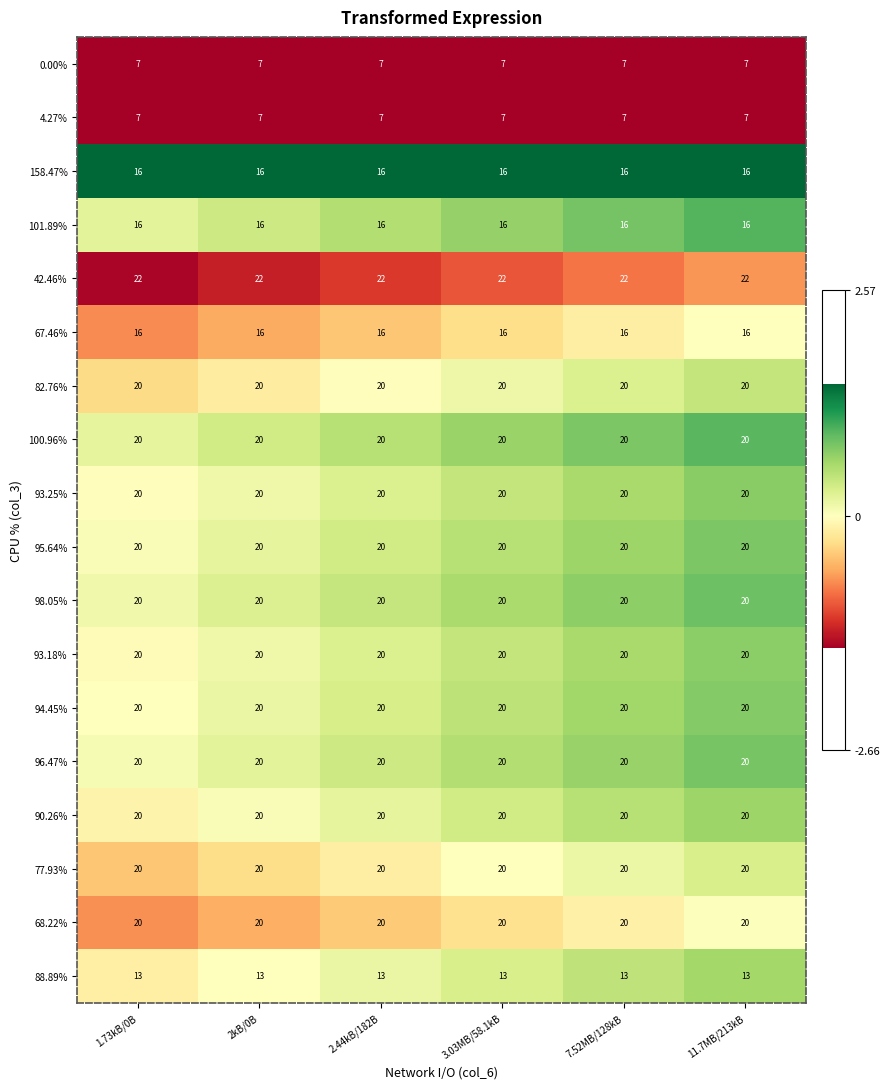

How many series are shown in this chart?

18